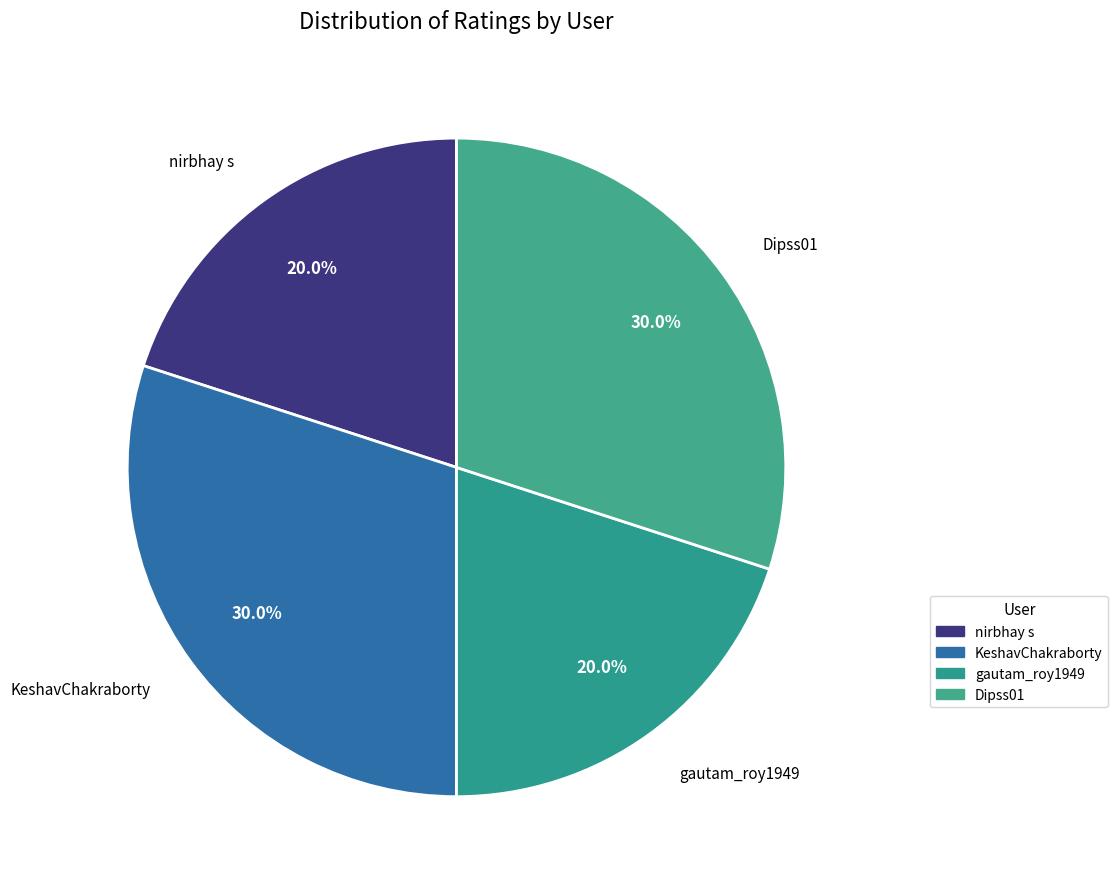

What percentage is NOT represented by Dipss01?

70.0%